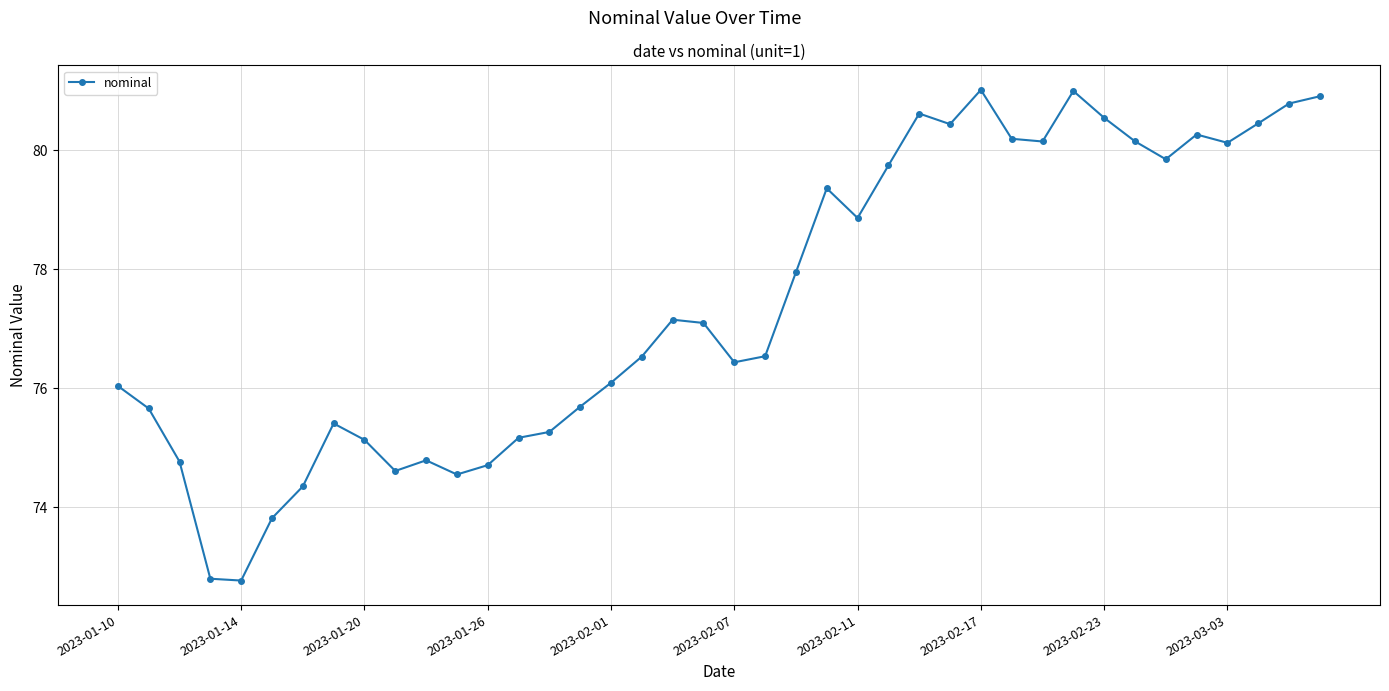

True or false: there are more than 0 points higher than both neighbors.

True